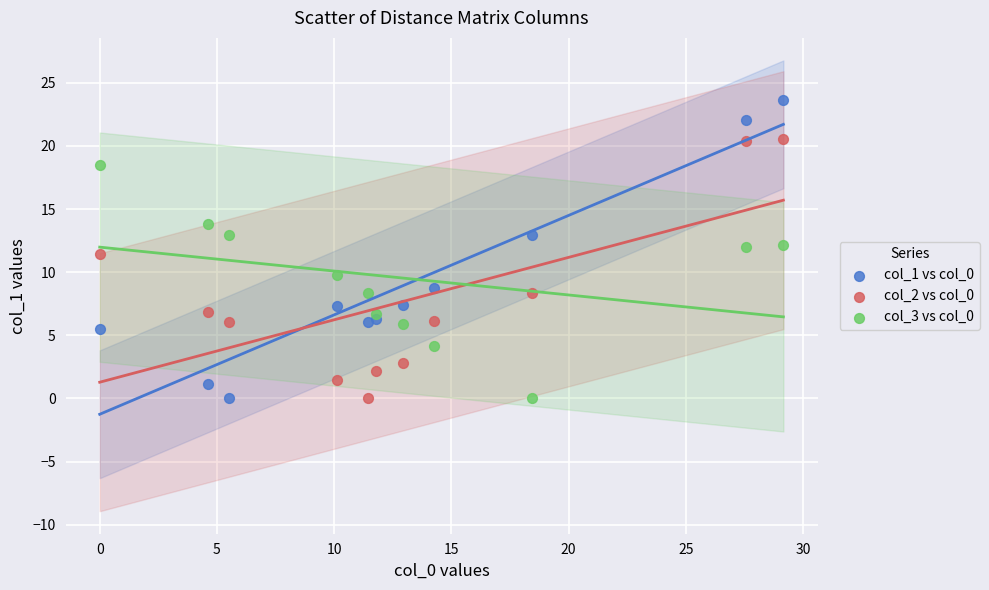

Across all series, what Y value is closest to 11?

11.4